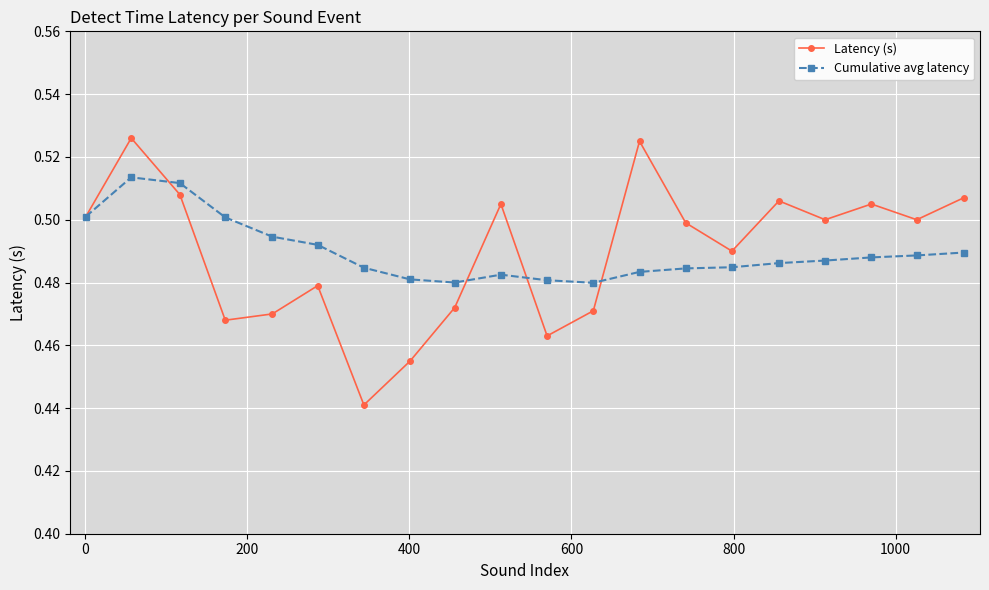

In Latency (s), how many points are lower than both neighbors (excluding endpoints)?

6